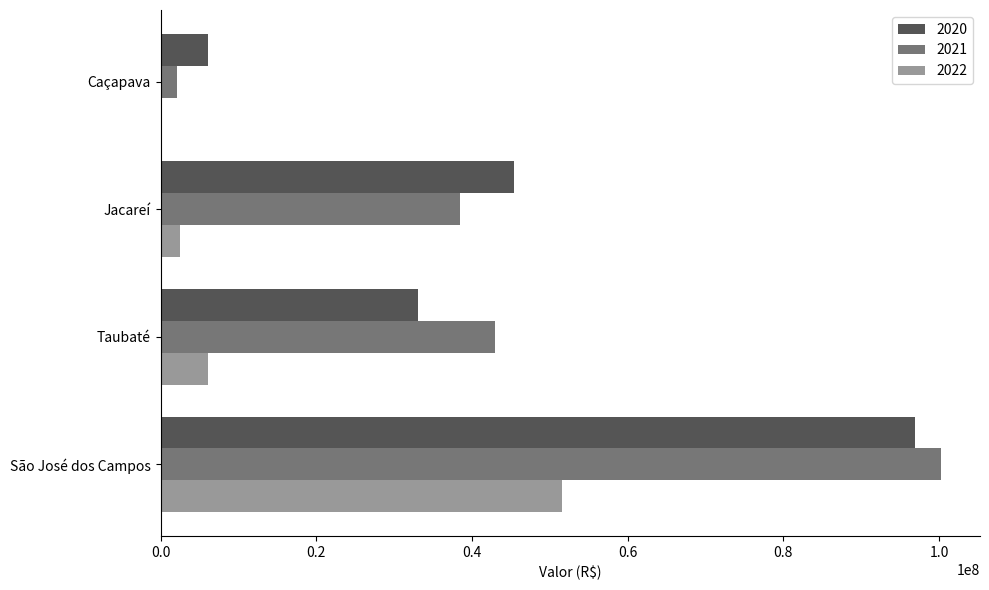

At which label does 2022 reach its peak?

São José dos Campos